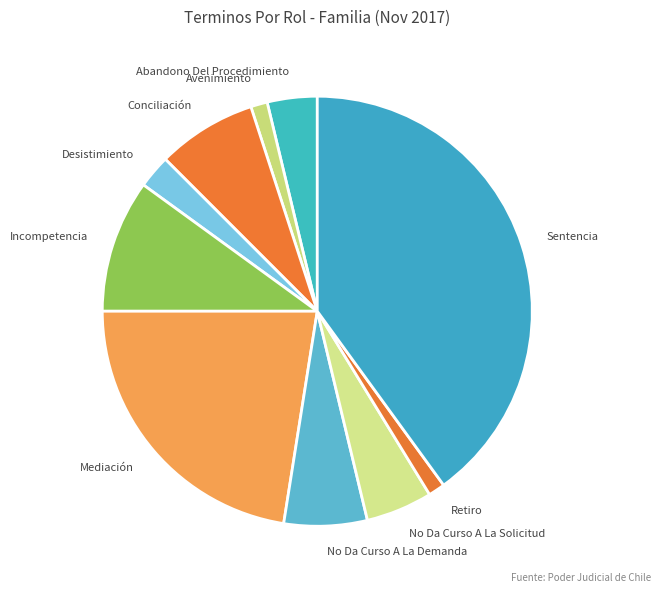

Is there any slice that represents more than half of the pie?

No